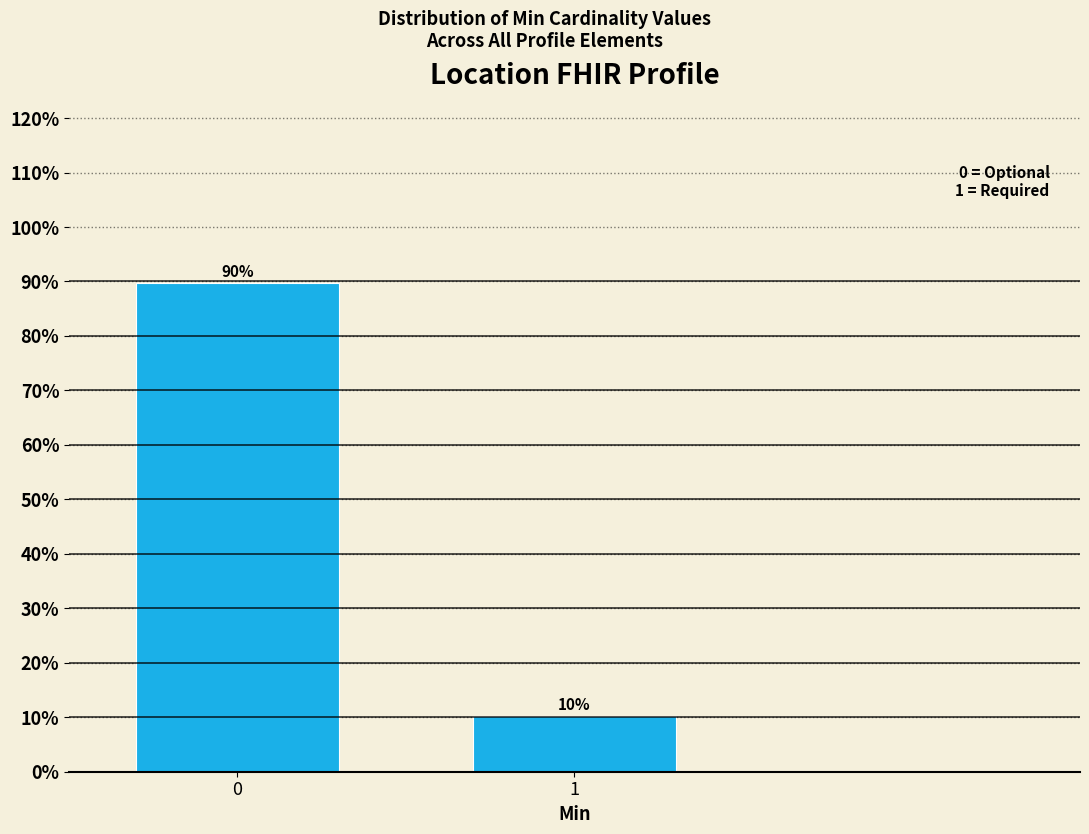

True or false: the data shows 29.4 at 0.

False